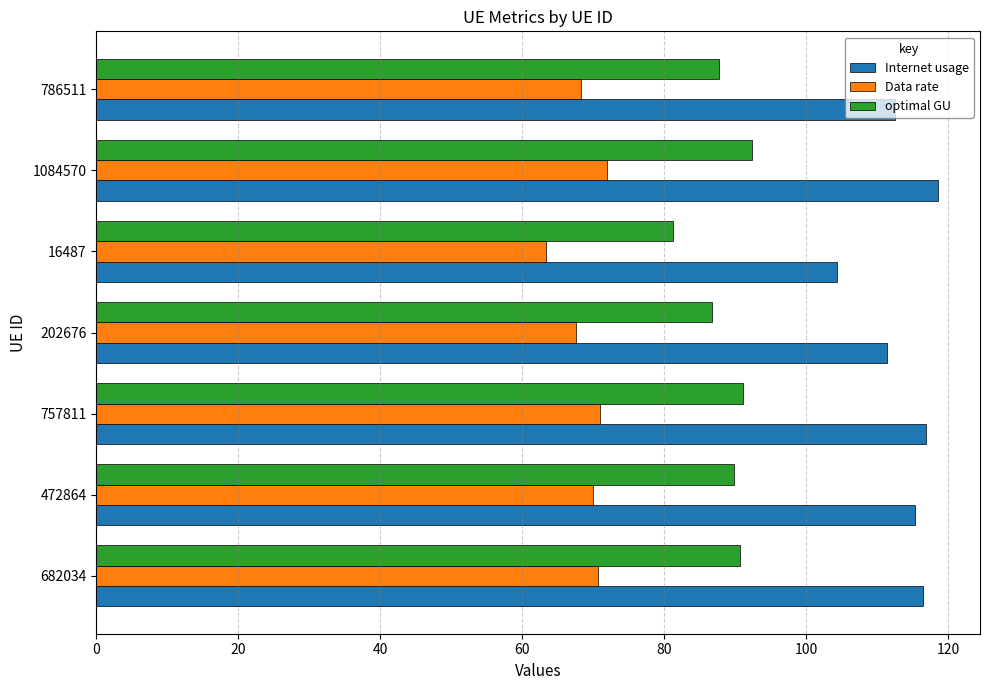

Is the value of Data rate at 757811 greater than the value of Internet usage at 682034?

No